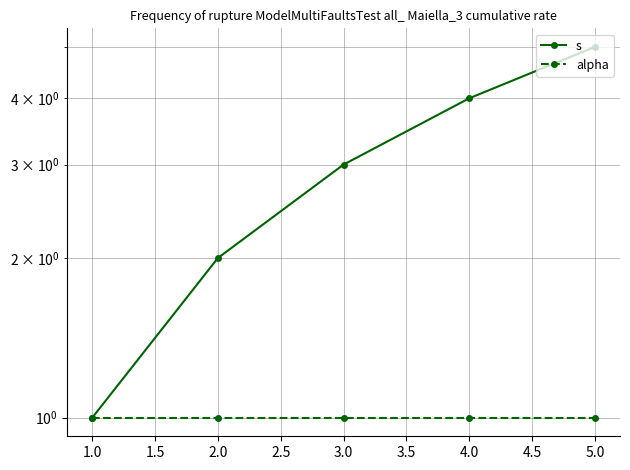

How many values in the s series are below 3?

2